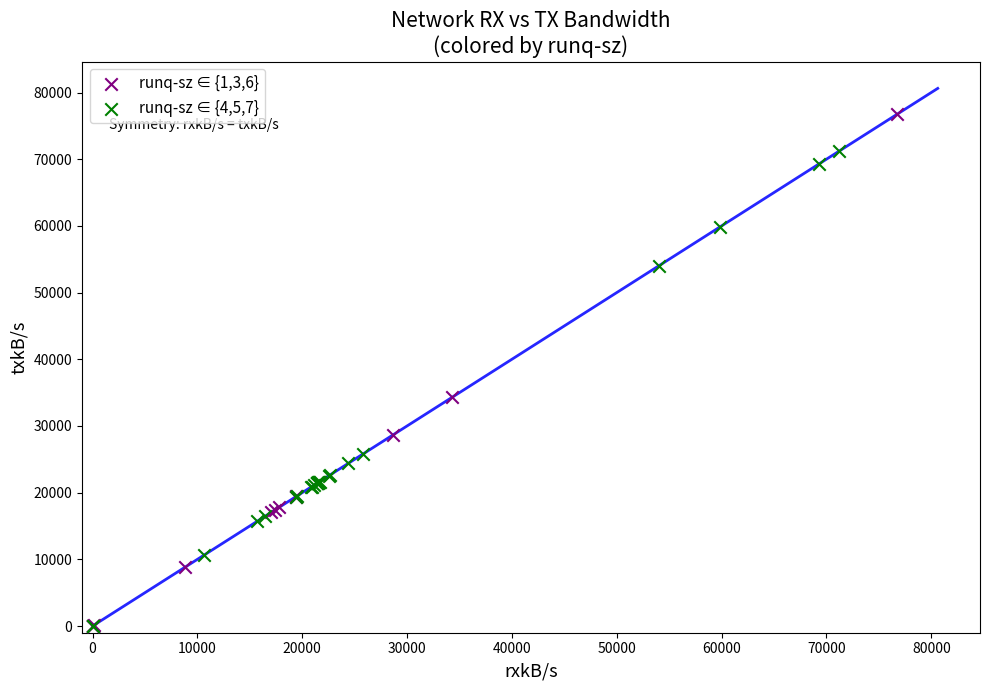

Which series has the largest Y range (max minus min)?

runq-sz ∈ {1,3,6}